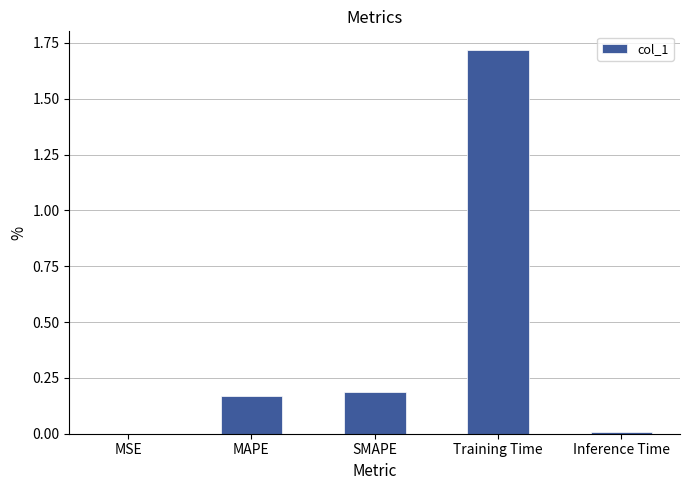

Are the bars grouped side by side (vs. stacked)?

No